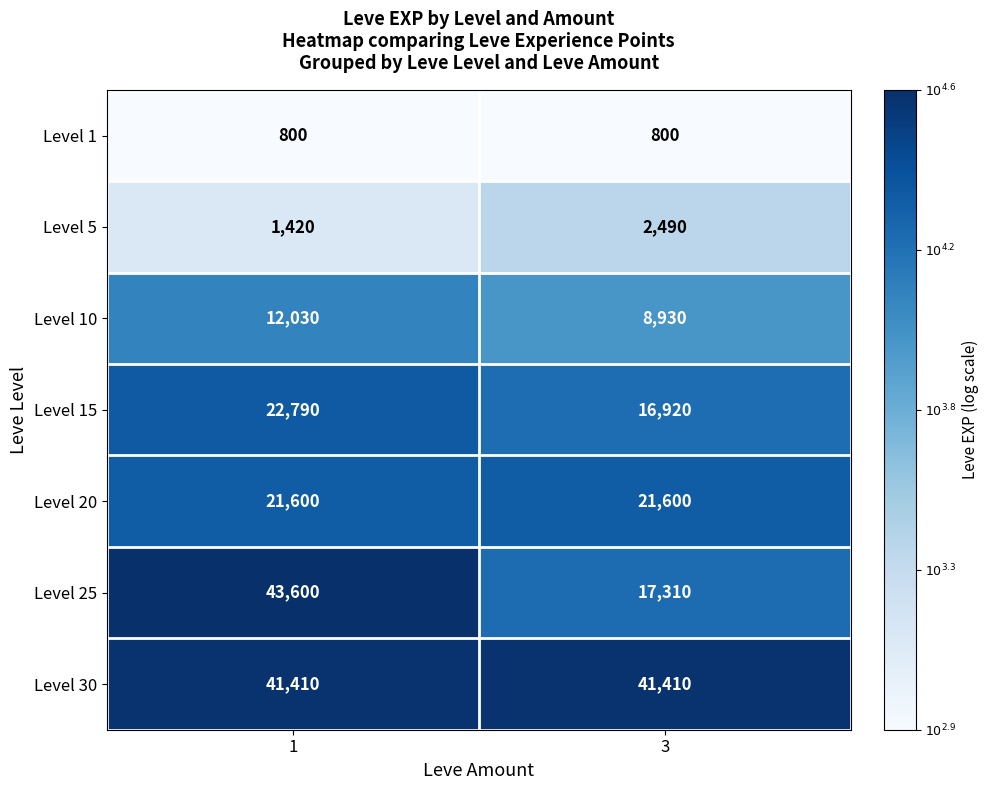

What is the difference between the highest and lowest values at 1?

42800